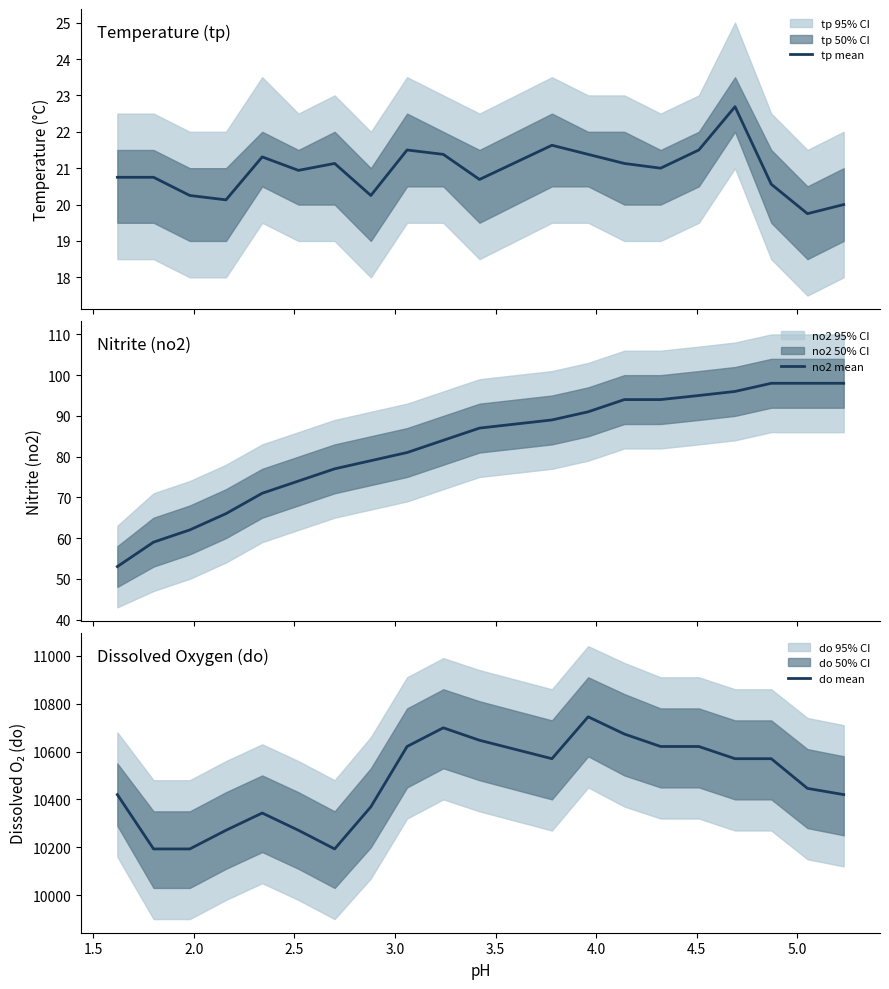

Rank the series by their maximum value, from lowest to highest.

tp mean, no2 mean, do mean